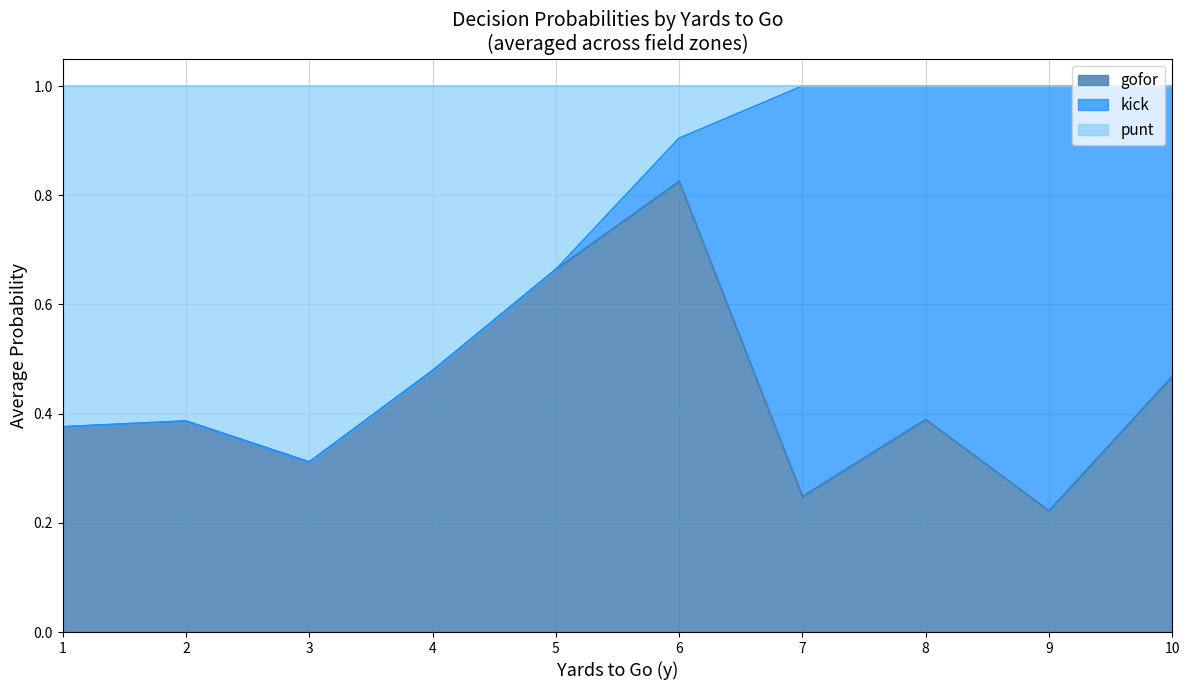

Rank the series by their maximum value, from highest to lowest.

gofor, kick, punt